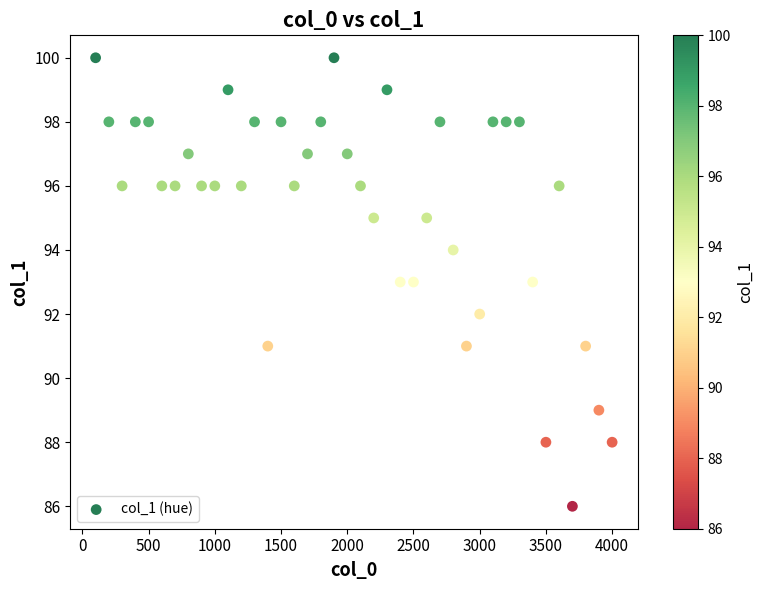

What is the range of Y values (max minus min)?

14